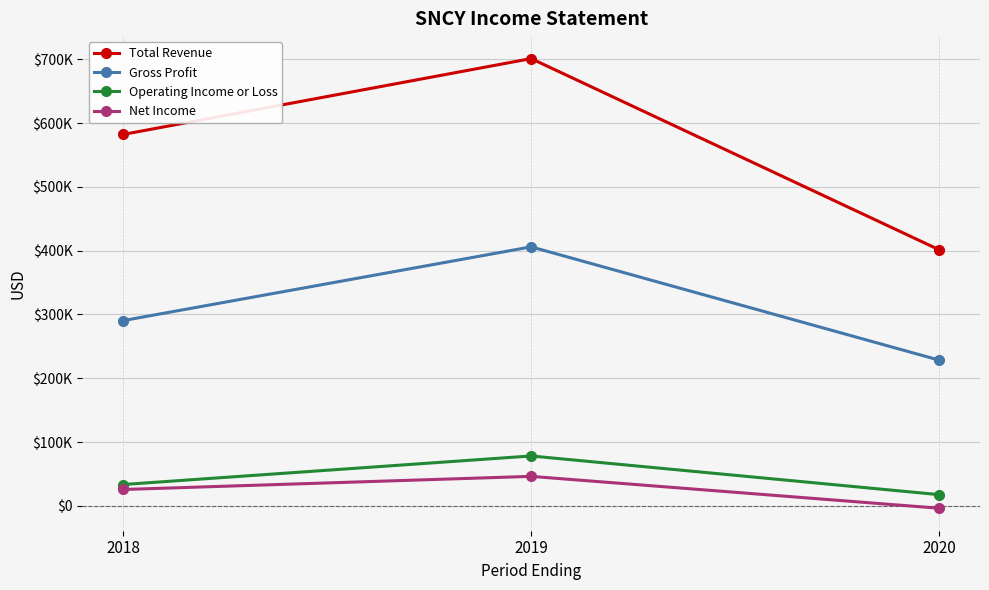

Is this an area chart (filled region under the line)?

No